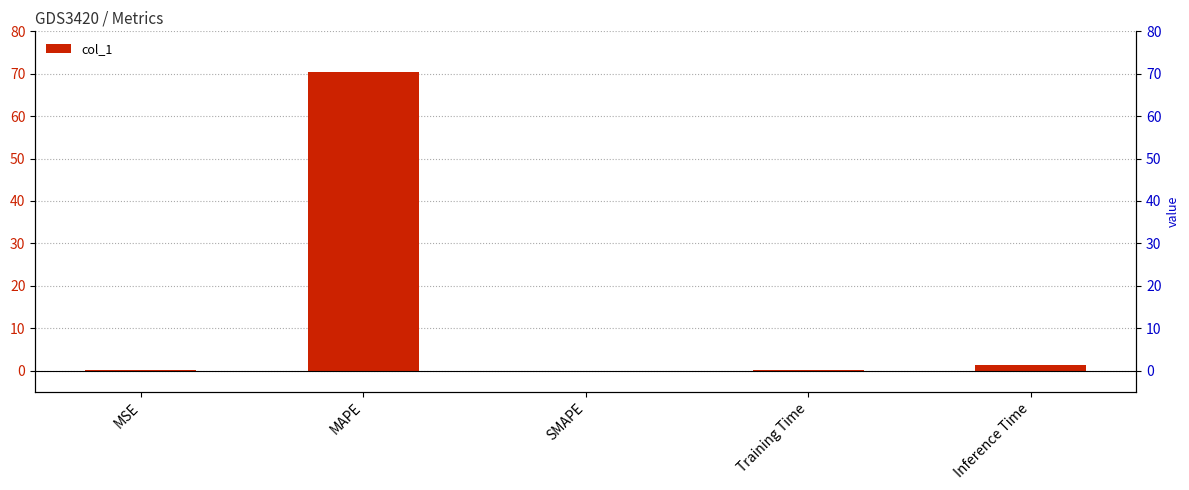

What is the difference between the values at SMAPE and Inference Time?

1.2